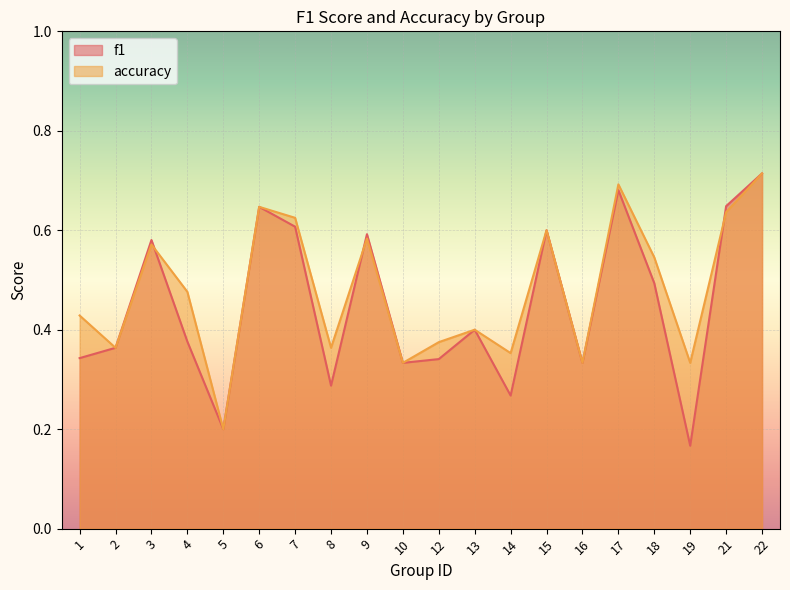

What is the value of the accuracy point at the 15th from the left?

0.3